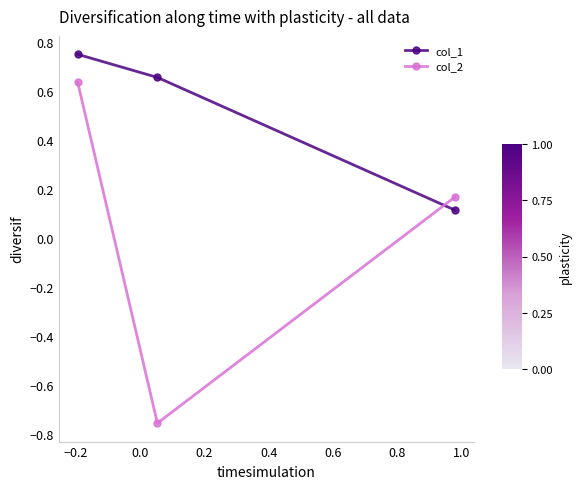

List the series in order of their overall mean, lowest first.

col_2, col_1